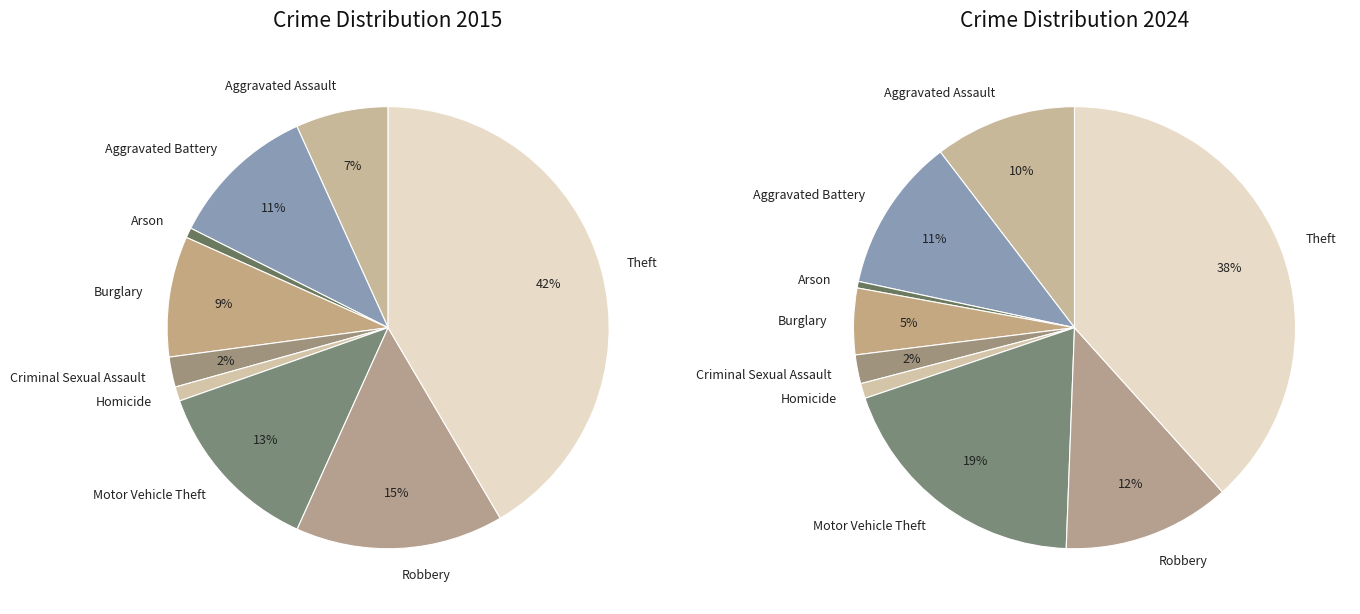

Combined, do Aggravated Assault and Aggravated Battery account for over 50%?

No